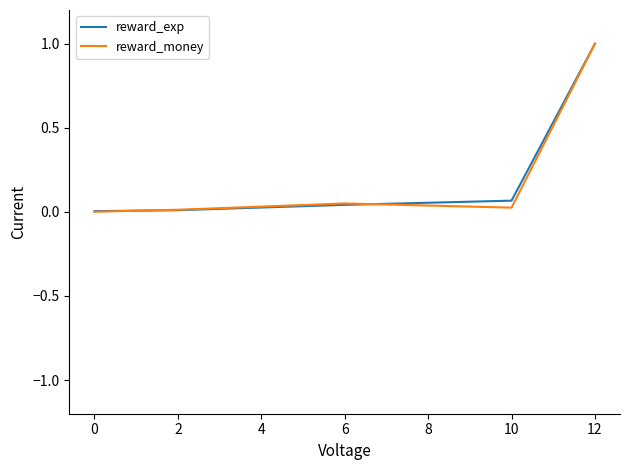

At which category is the sum across all series the highest?

12